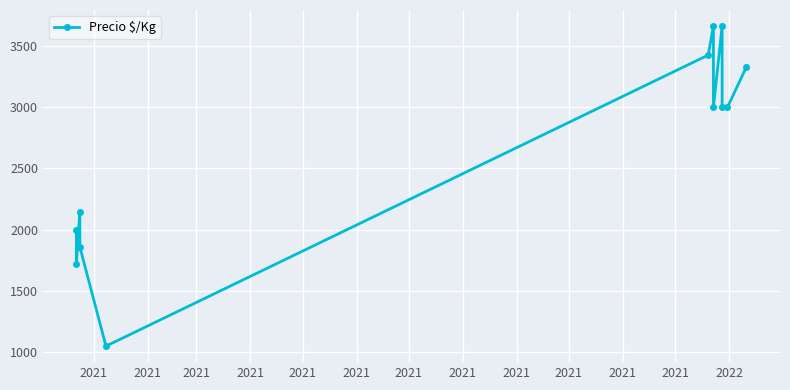

How many interior local peaks (higher than both neighbors) does the data have?

3